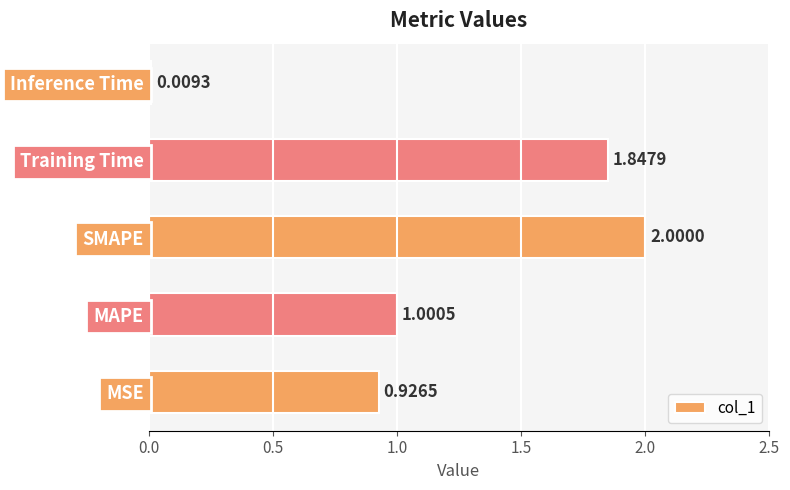

Between MAPE and Training Time, which is larger?

Training Time